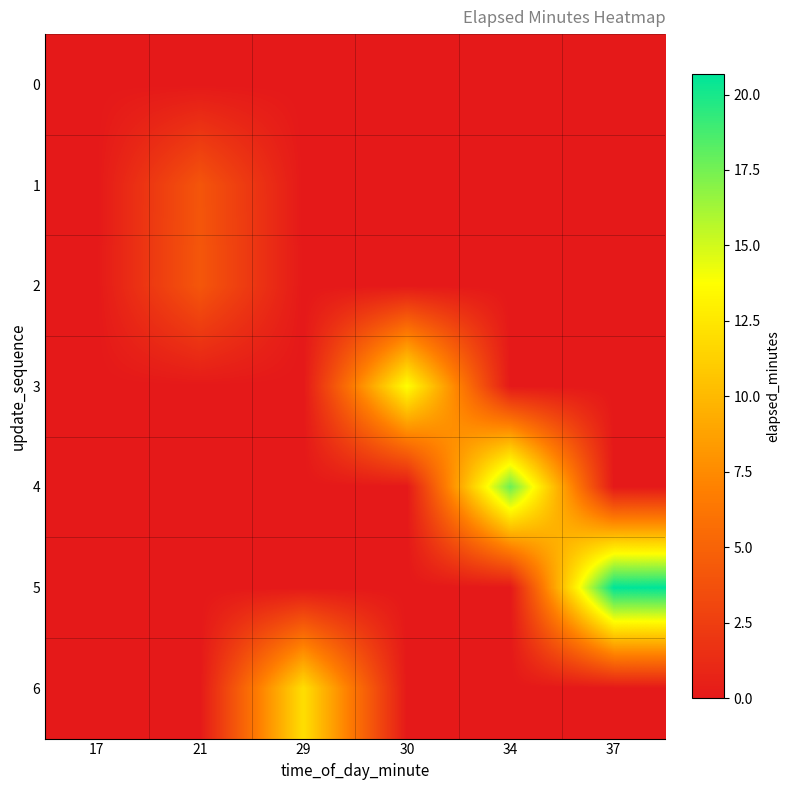

Reading left to right, list all the values displayed in this chart.

0: 17=0.0	21=0.0	29=0.0	30=0.0	34=0.0	37=0.0
1: 17=0.0	21=4.1	29=0.0	30=0.0	34=0.0	37=0.0
2: 17=0.0	21=4.2	29=0.0	30=0.0	34=0.0	37=0.0
3: 17=0.0	21=0.0	29=0.0	30=13.8	34=0.0	37=0.0
4: 17=0.0	21=0.0	29=0.0	30=0.0	34=17.7	37=0.0
5: 17=0.0	21=0.0	29=0.0	30=0.0	34=0.0	37=20.7
6: 17=0.0	21=0.0	29=12.0	30=0.0	34=0.0	37=0.0